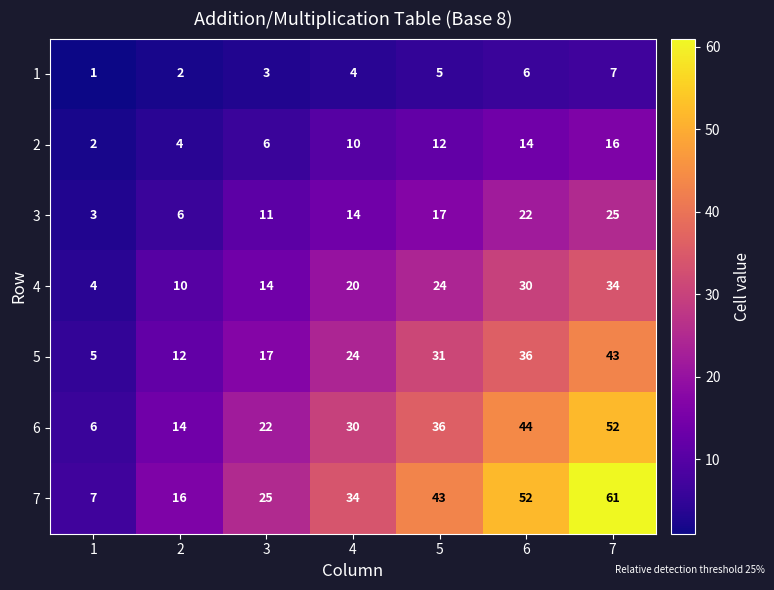

The value of 3 at 6 is 7. True or false?

False